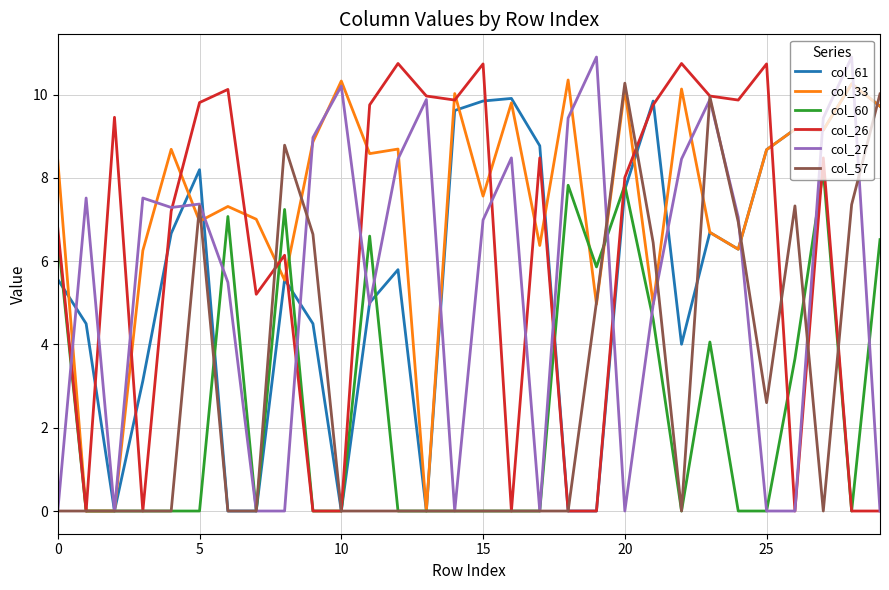

What is the highest value of the col_60 series?

8.2